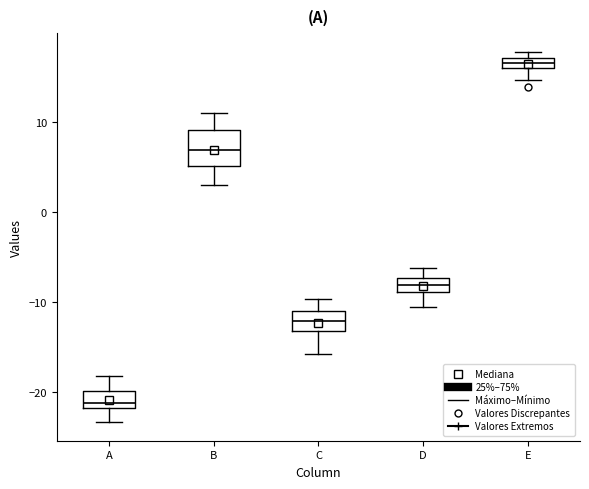

Which box has the highest median line?

E